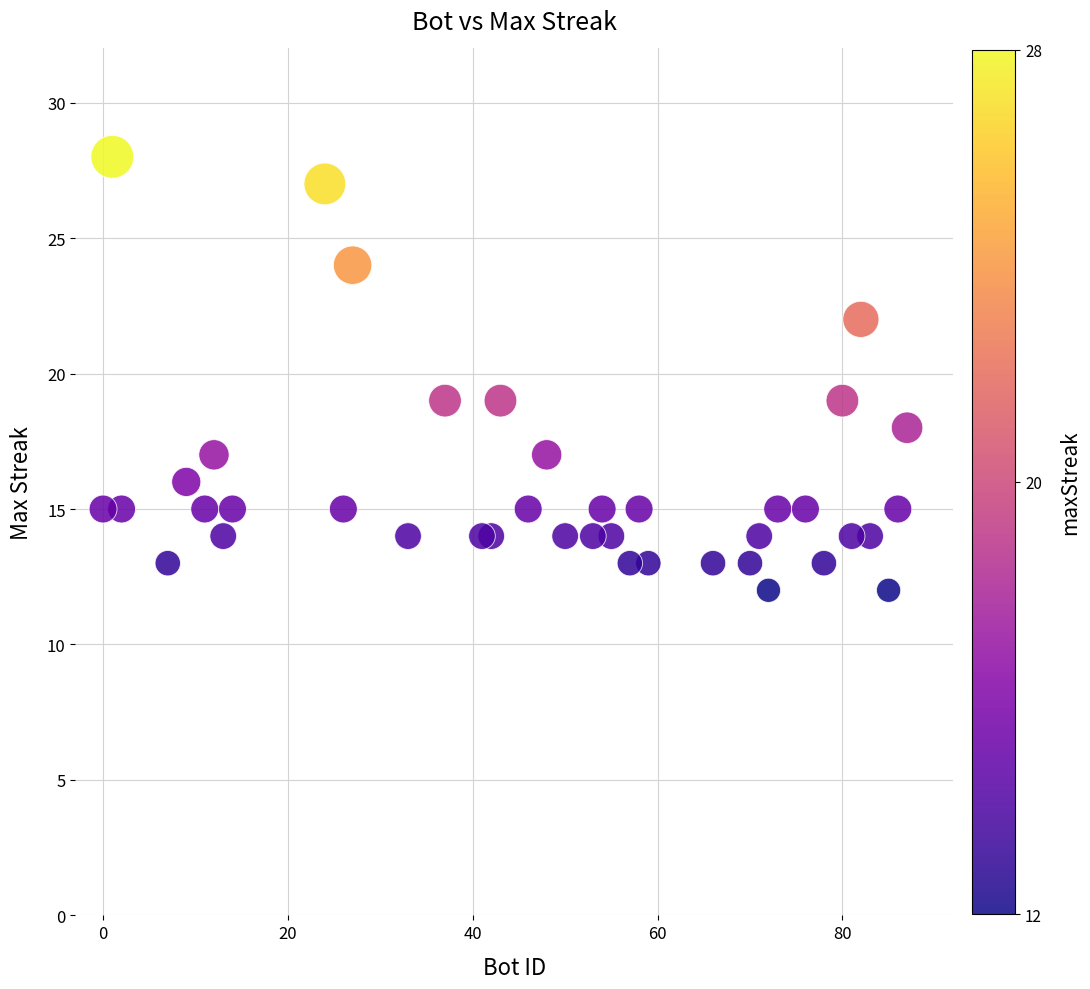

What is the range of Y values (max minus min)?

16